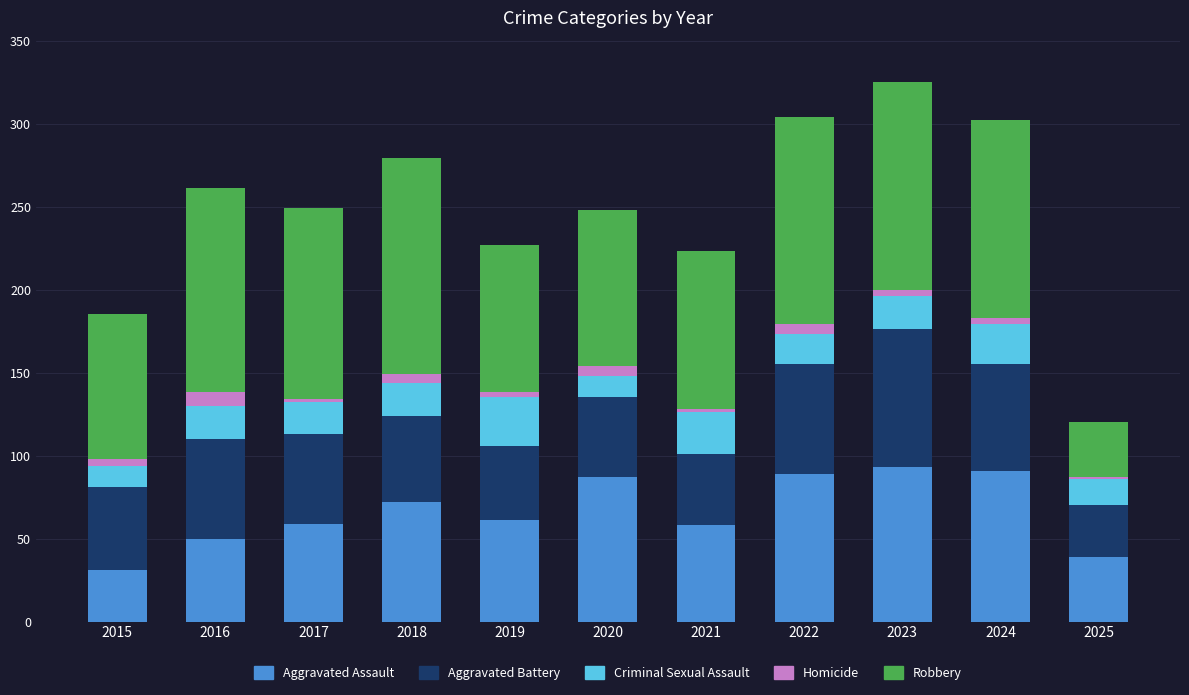

True or false: Aggravated Assault has a value of 61 at 2019.

True